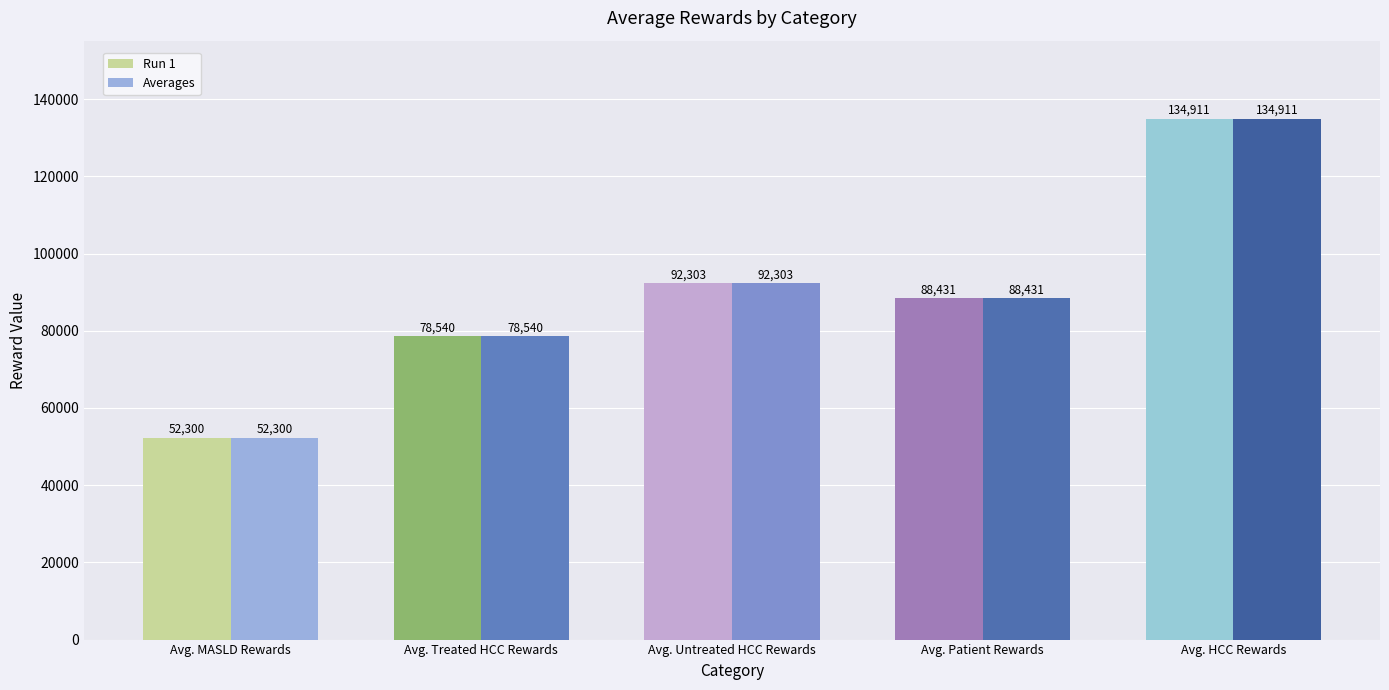

What is the minimum value shown in the chart?

52299.8